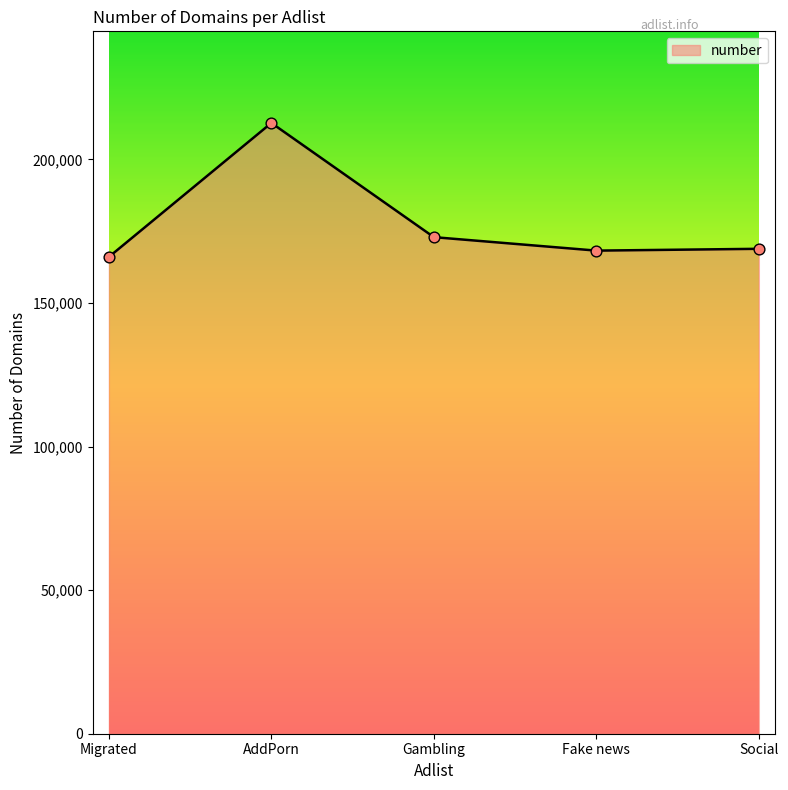

What is the change in value from Migrated to AddPorn?

+46646